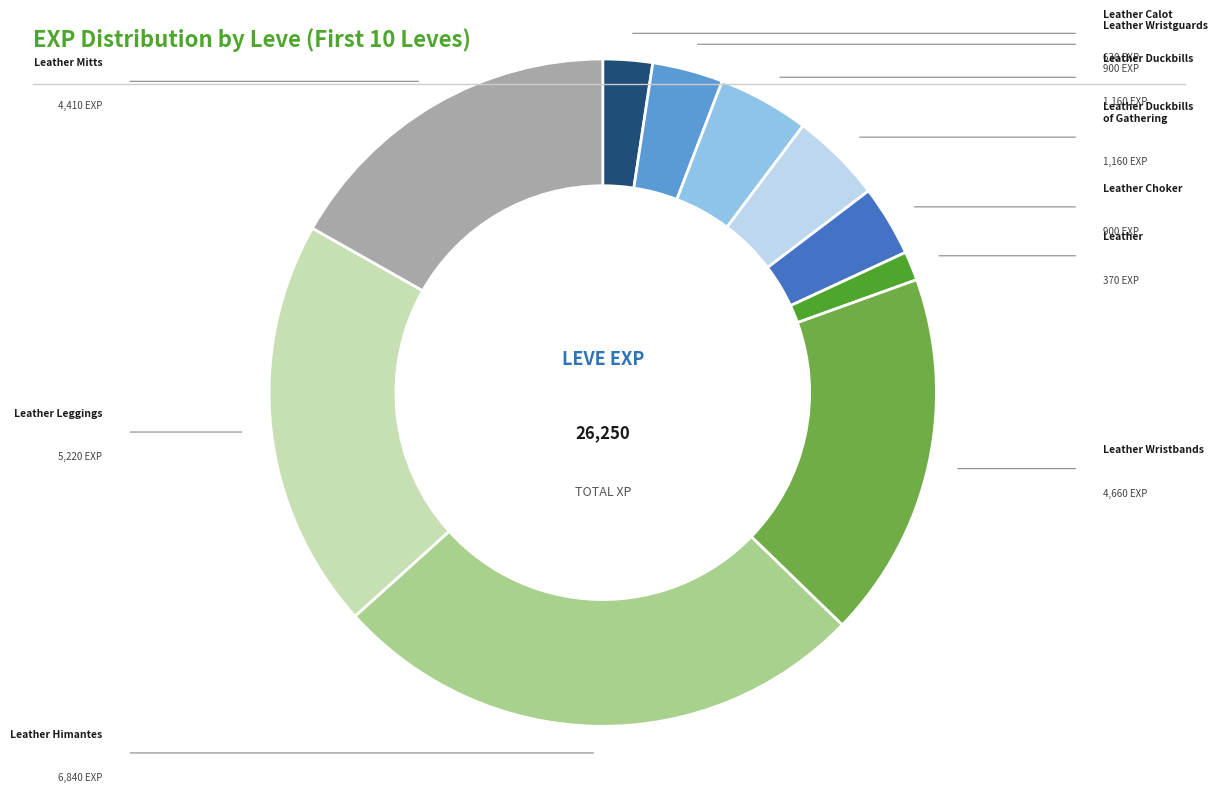

Is there any slice that represents more than half of the pie?

No